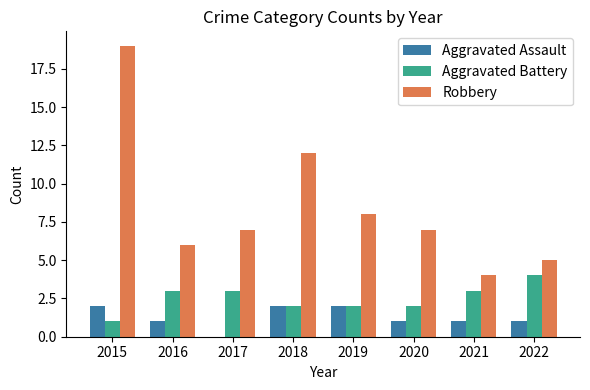

True or false: Aggravated Battery has a value of 4 at 2022.

True